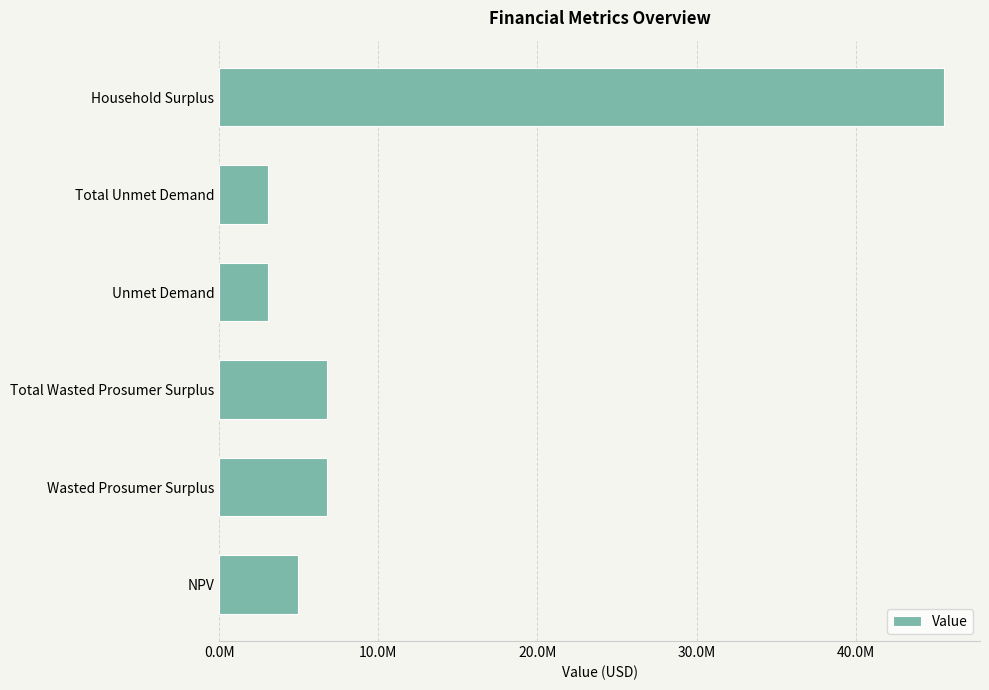

Are the bars horizontal?

Yes